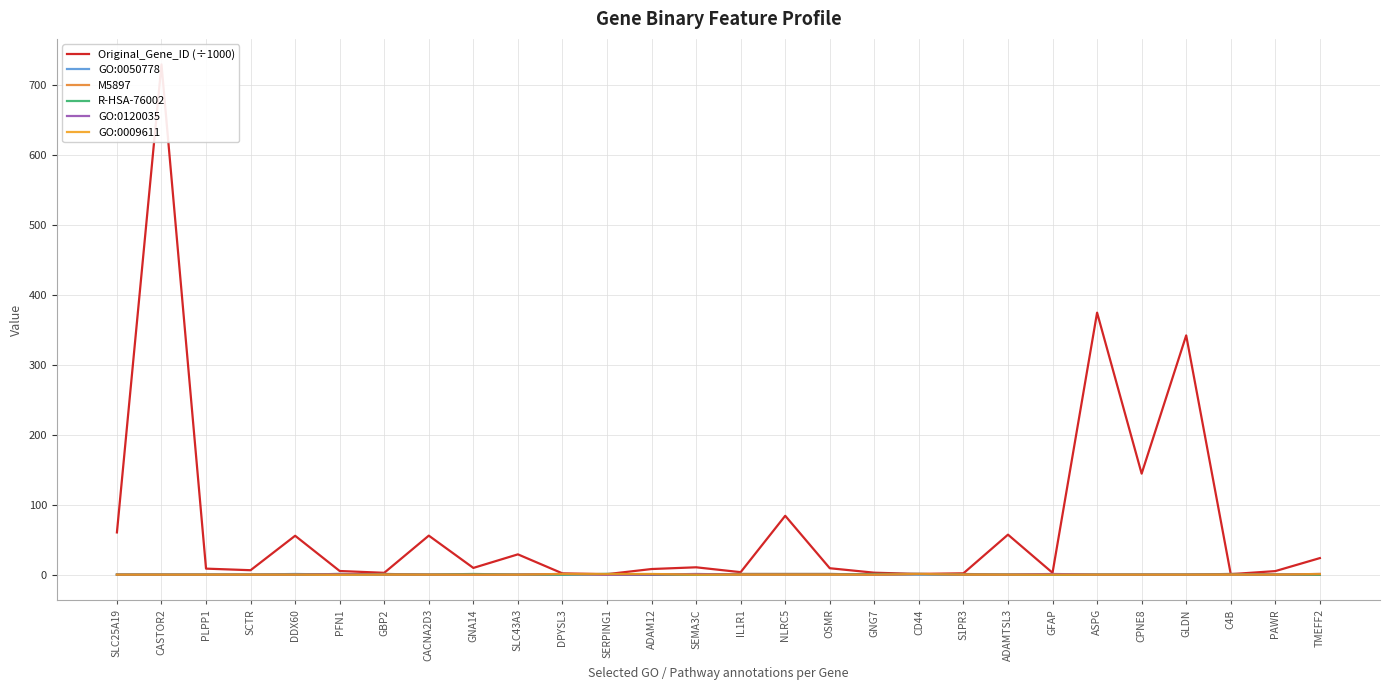

List the labels in order of GO:0050778 value, largest first.

DDX60, GBP2, SERPING1, IL1R1, NLRC5, OSMR, C4B, SLC25A19, CASTOR2, PLPP1, SCTR, PFN1, CACNA2D3, GNA14, SLC43A3, DPYSL3, ADAM12, SEMA3C, GNG7, CD44, S1PR3, ADAMTSL3, GFAP, ASPG, CPNE8, GLDN, PAWR, TMEFF2